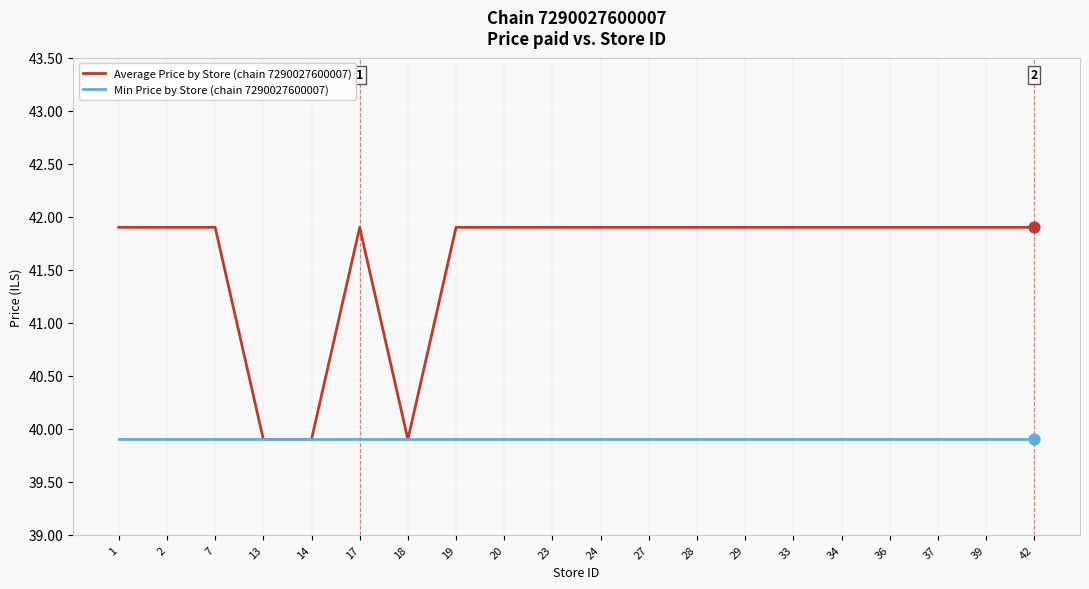

What is the total value across all series at 42?

81.8